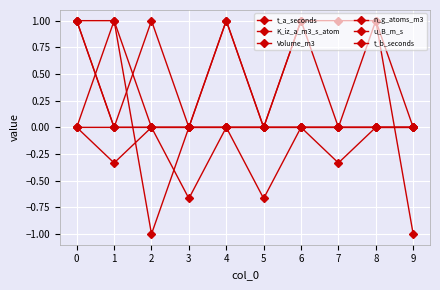

How many categories are shown in the chart?

10